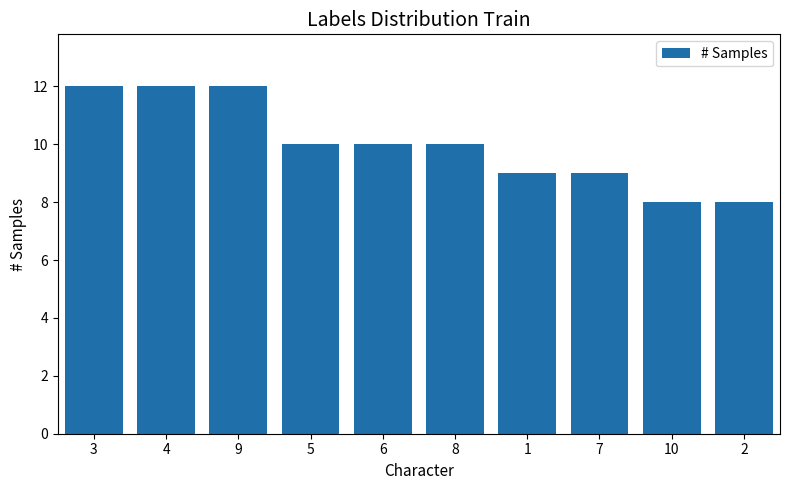

How many distinct data groups are displayed?

1